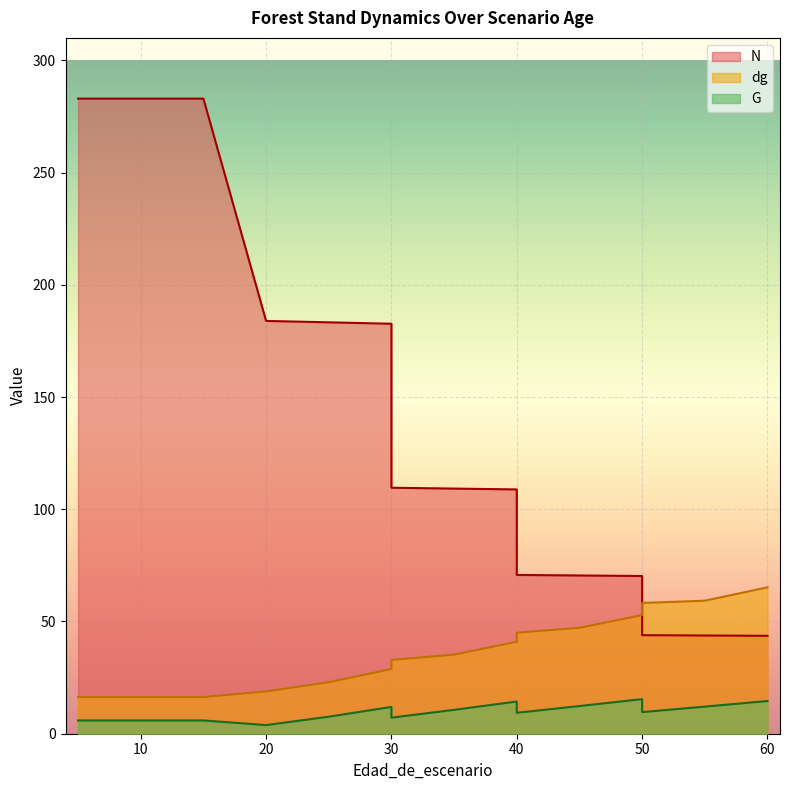

What is the value of the N point at the 15th from the left?

43.8